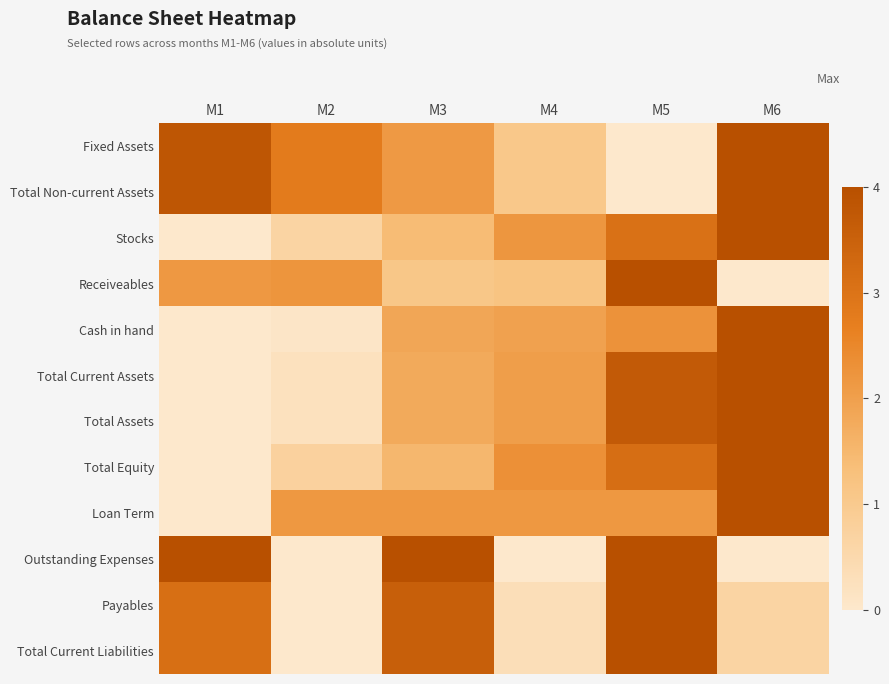

At which category is the sum across all series the highest?

M5